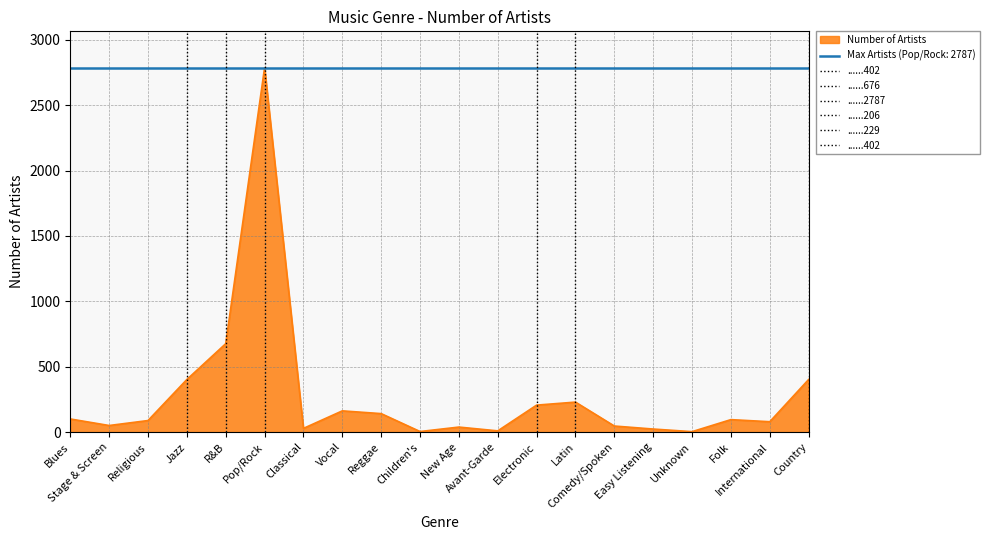

Which has a higher value, Folk or Electronic?

Electronic